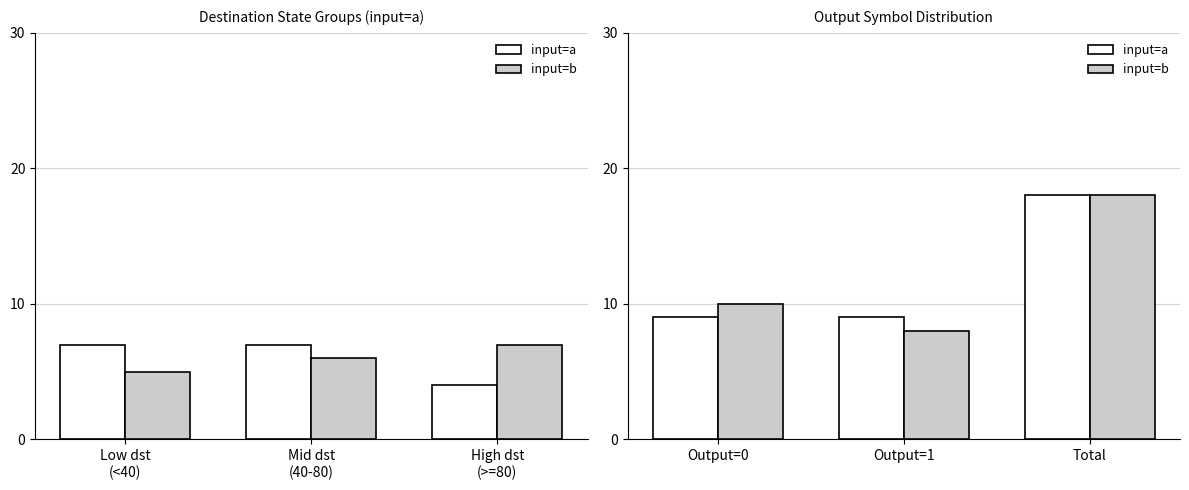

What is the minimum value for input=a?

9